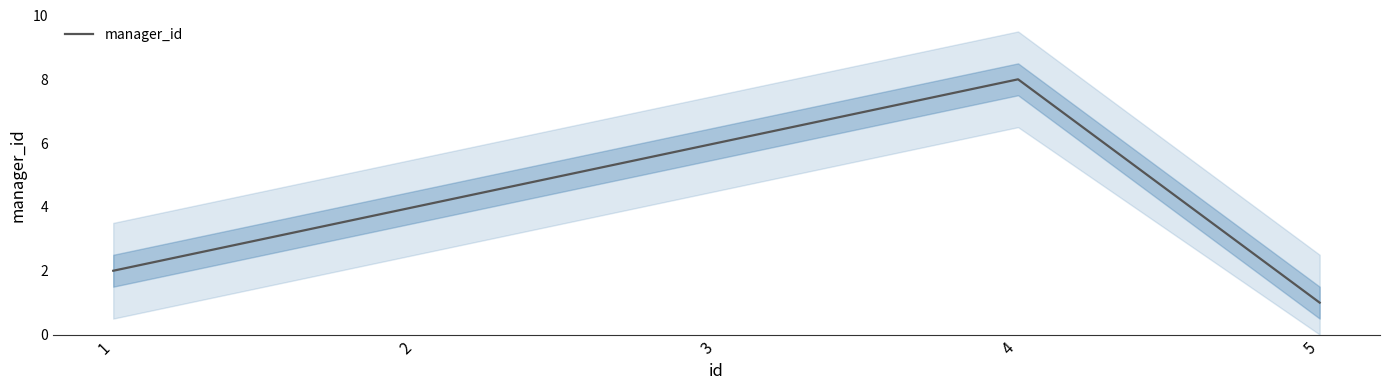

Is it true that the value at 4 is 6?

False